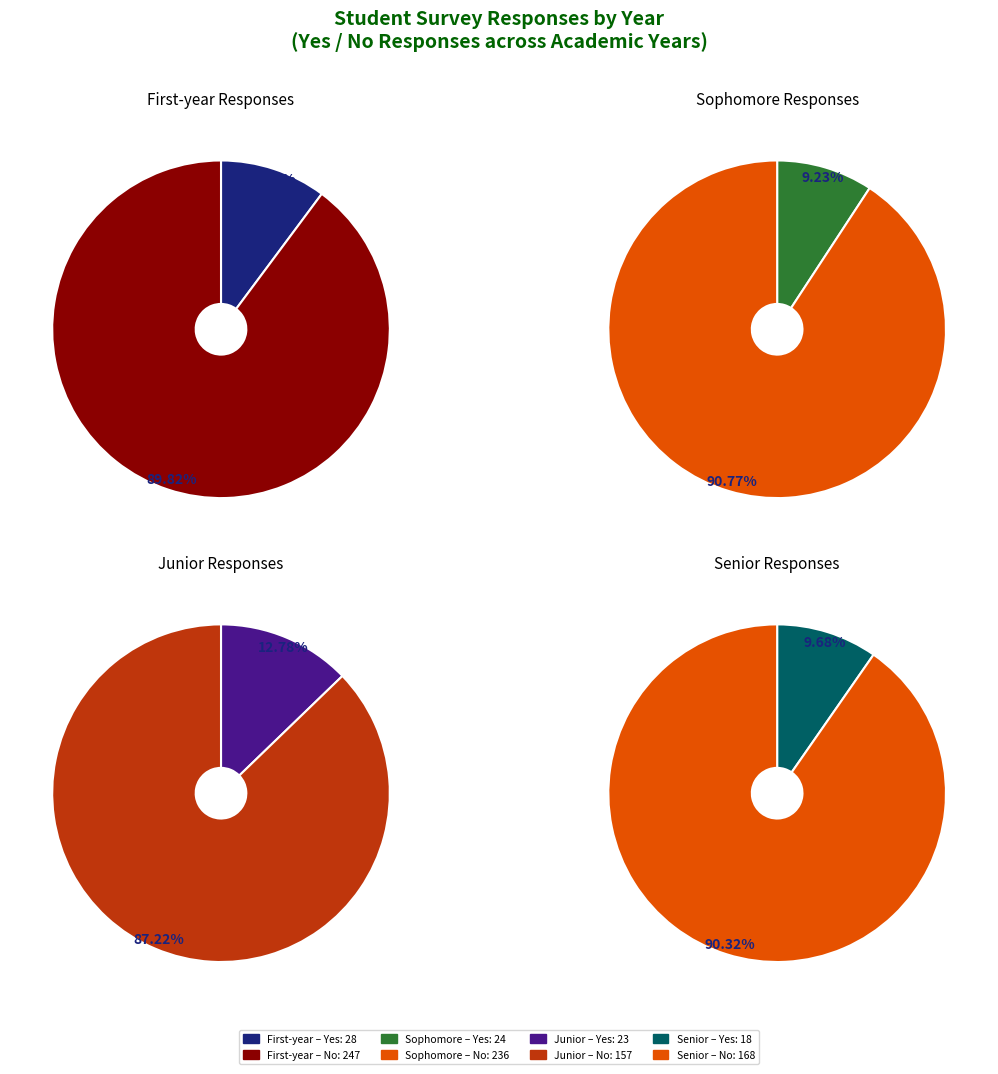

True or false: Yes accounts for 10% of the total.

True